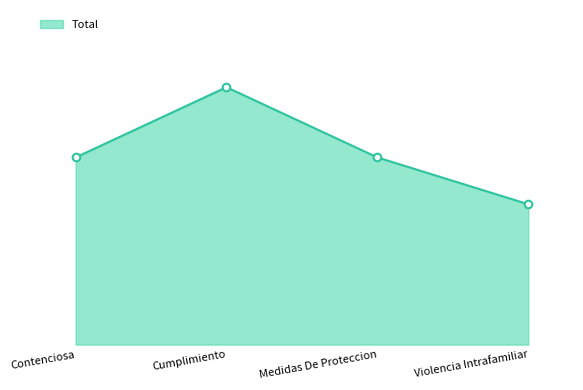

What is the change in value from Contenciosa to Cumplimiento?

+3